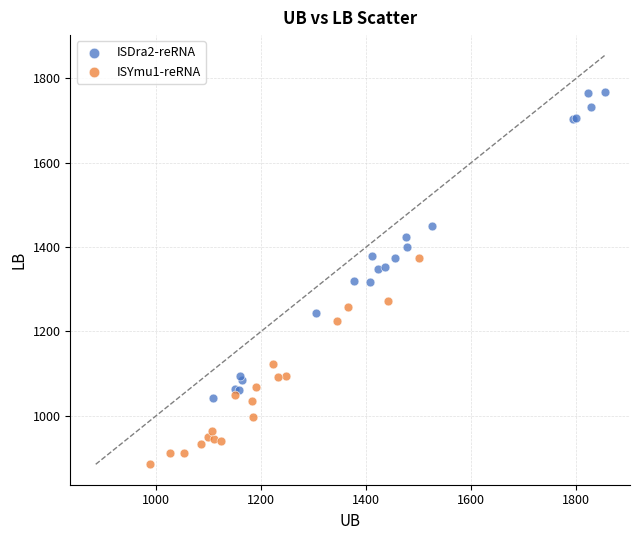

Which series contains the lowest Y value?

ISYmu1-reRNA